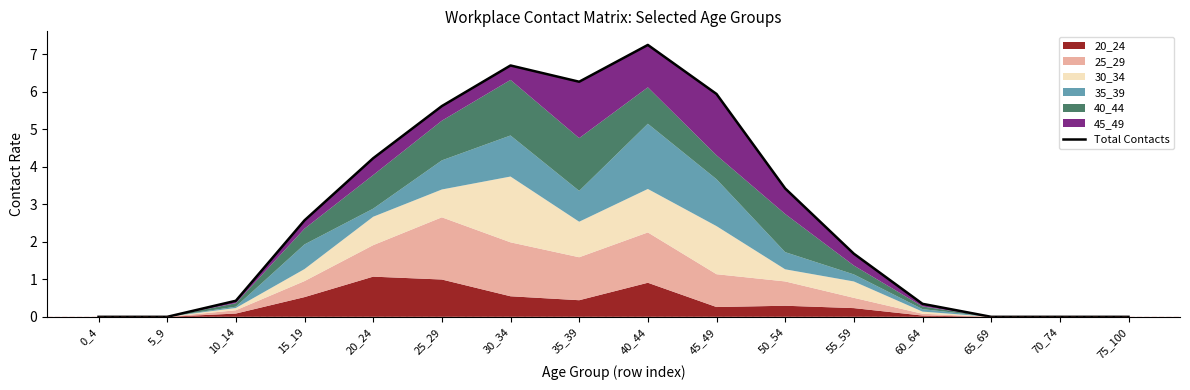

Is it true that the value at 0_4 is 0.0?

True